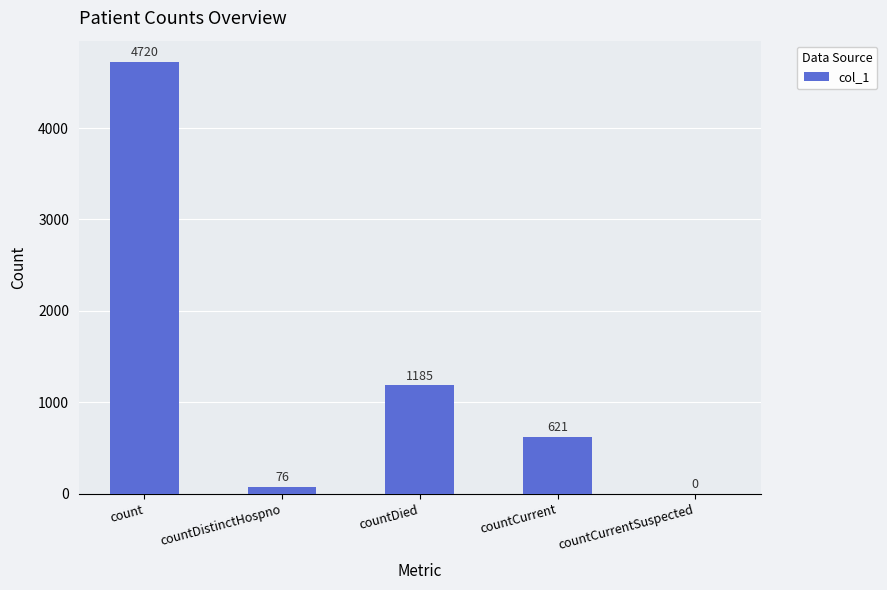

How many data points does each series have?

5